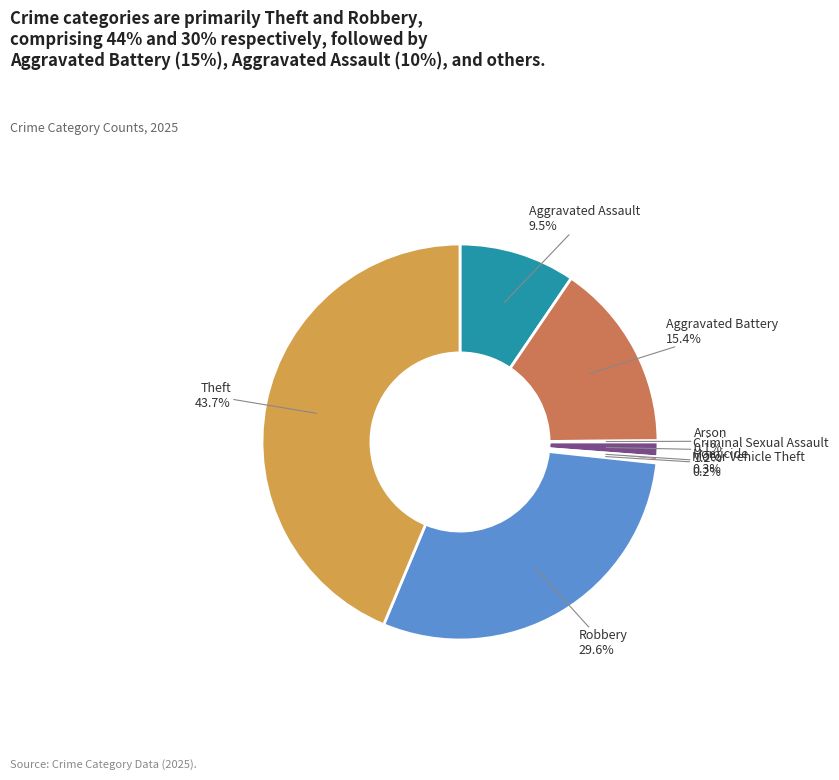

Does Aggravated Assault account for over 50% of the chart?

No